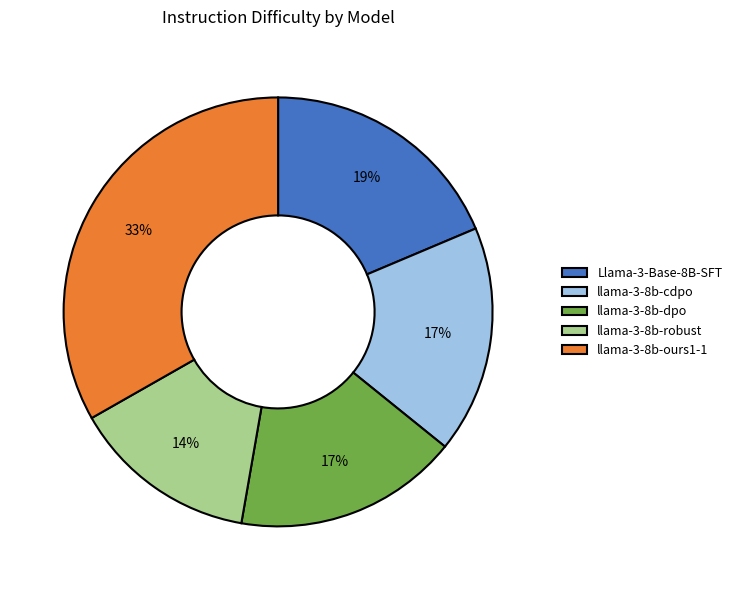

To the nearest percent, what percentage of the pie is llama-3-8b-robust?

14%